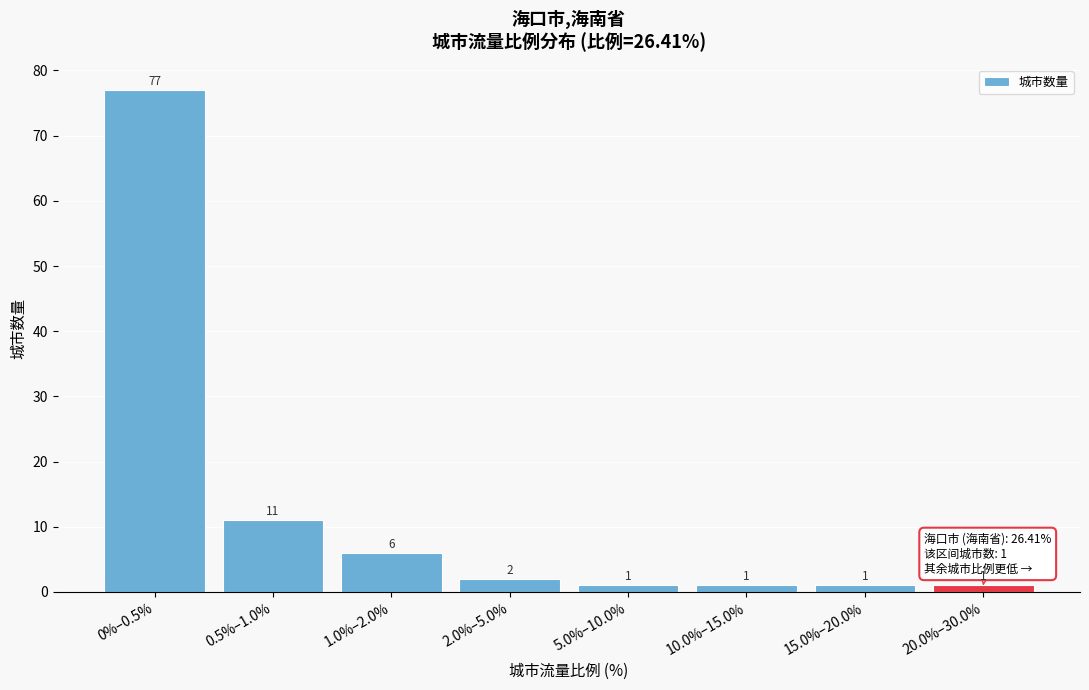

Reading left to right, extract all data points from this chart.

0%–0.5%=77	0.5%–1.0%=11	1.0%–2.0%=6	2.0%–5.0%=2	5.0%–10.0%=1	10.0%–15.0%=1	15.0%–20.0%=1	20.0%–30.0%=1